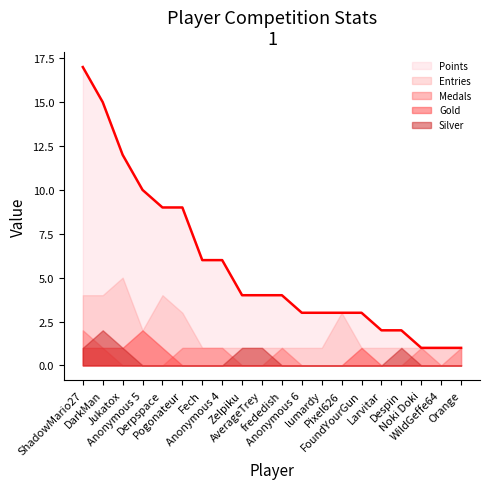

At which category does the chart reach its minimum across all series?

Jukatox